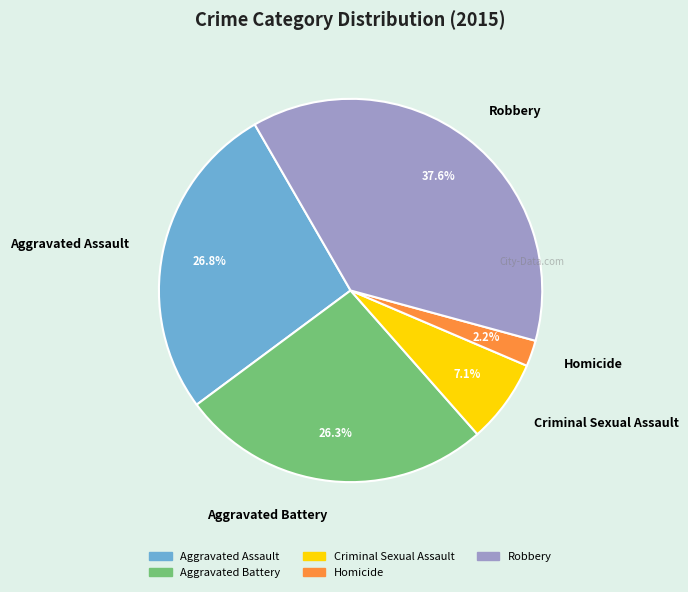

How many slices are in this pie chart?

5